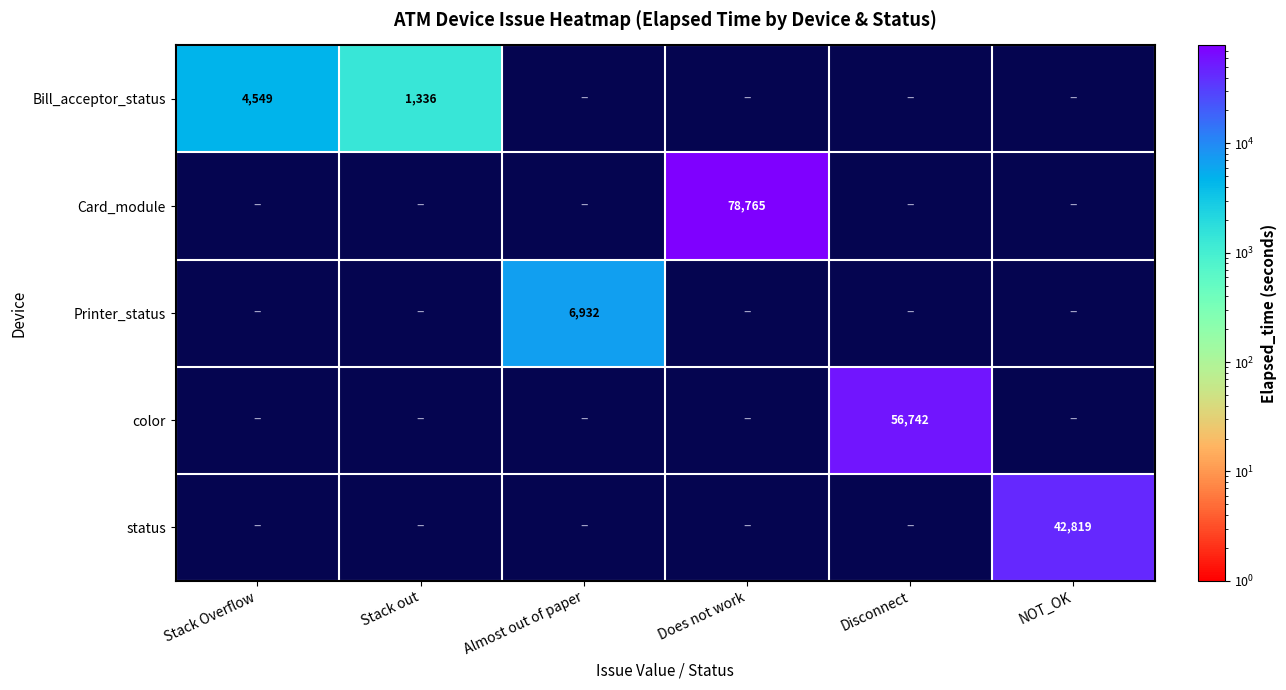

The Bill_acceptor_status series shows 8148 at Stack Overflow. True or false?

False